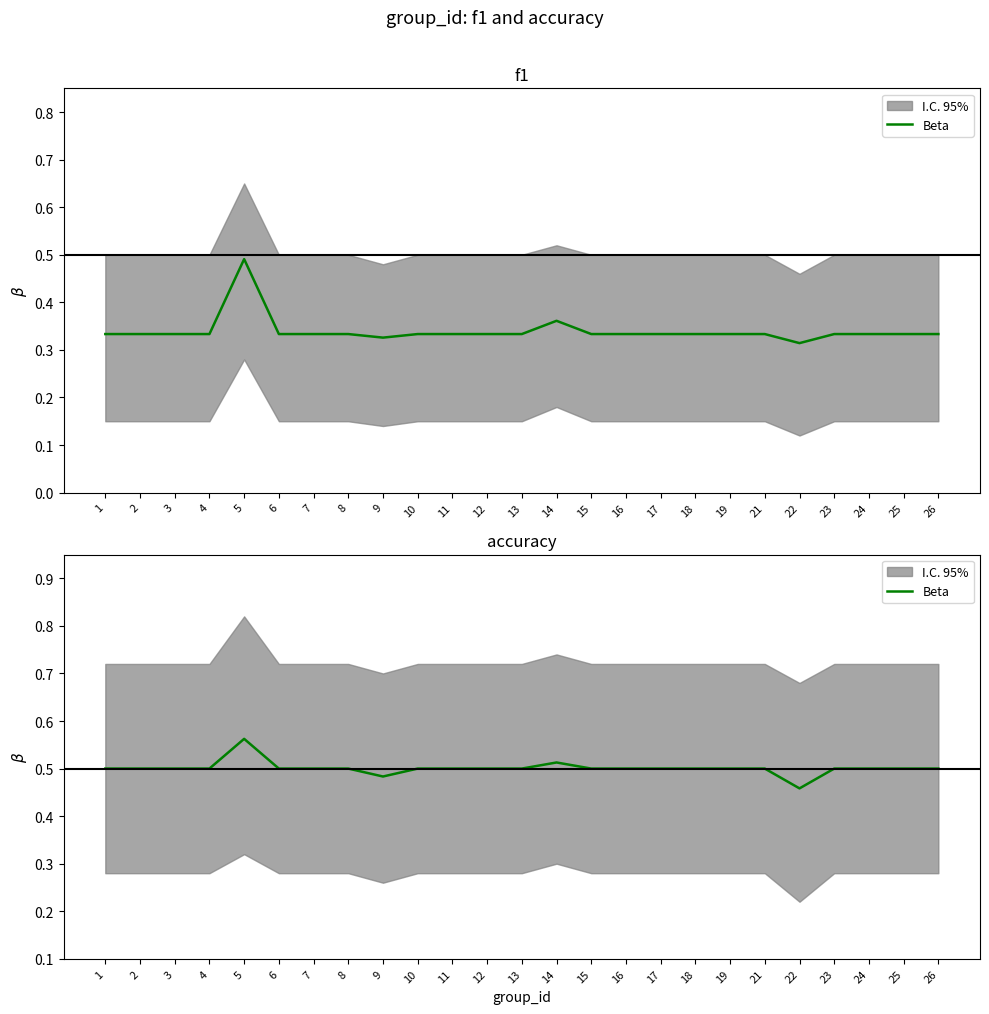

The chart shows a value of 0.5 at 15. True or false?

True